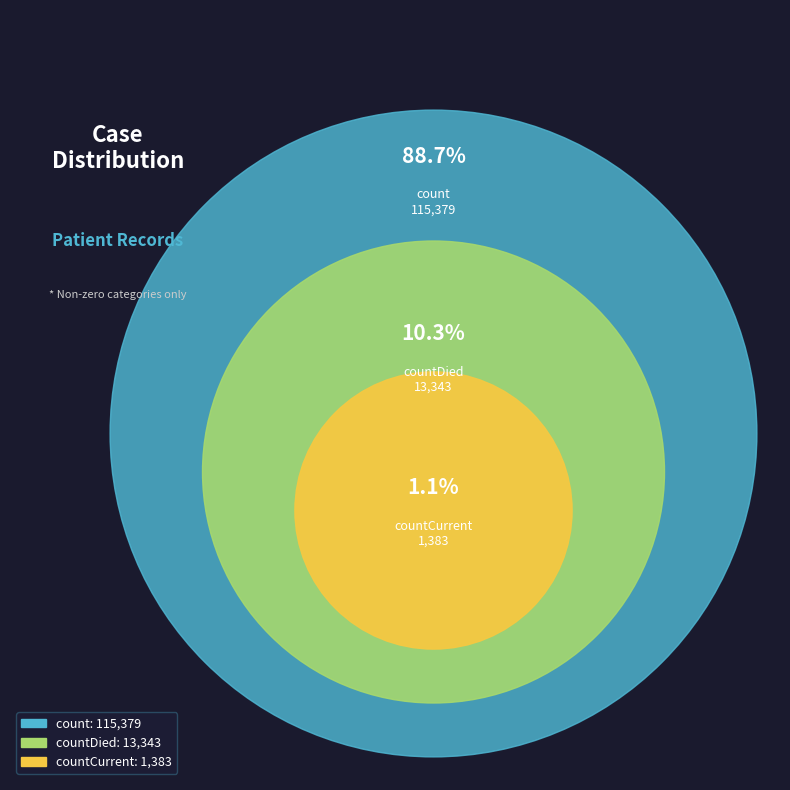

To the nearest percent, what is the difference between the countDied and countCurrent slice percentages?

9%